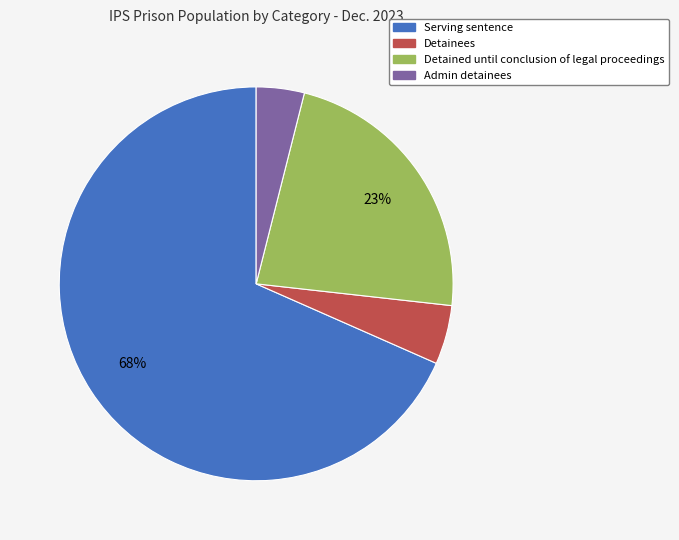

Which slice is the smallest?

Admin detainees